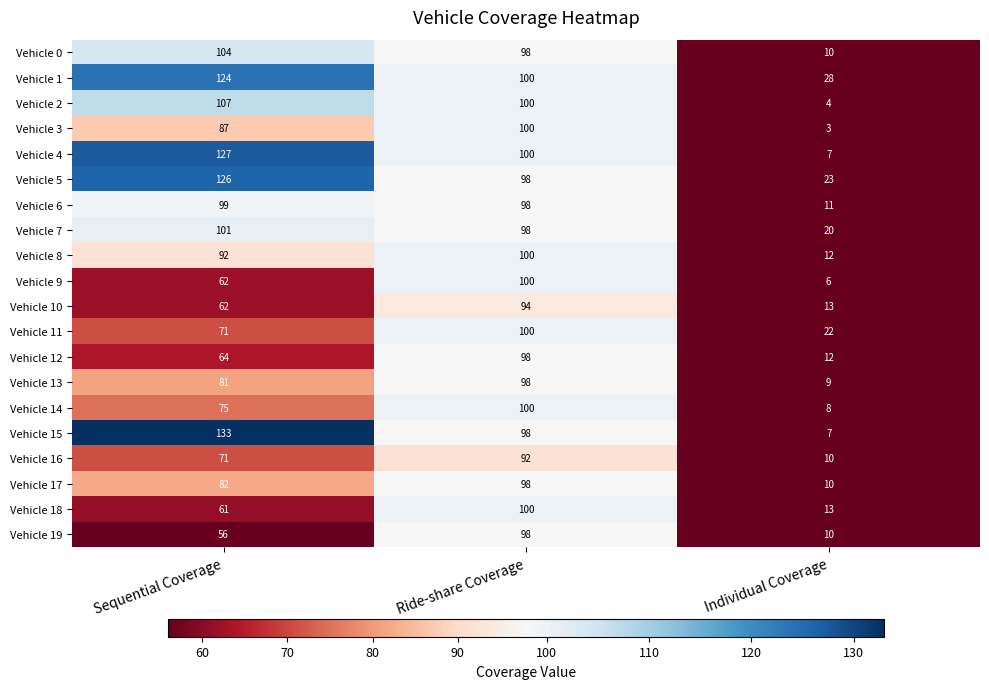

What is the difference between the highest and lowest values at Ride-share Coverage?

8